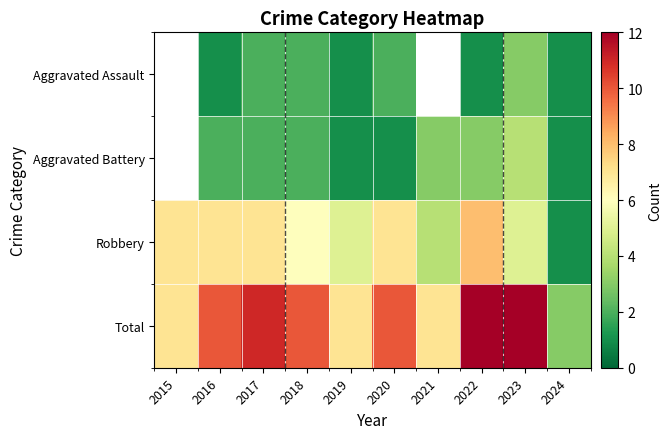

What value does the Aggravated Assault series have at 2022?

1.0